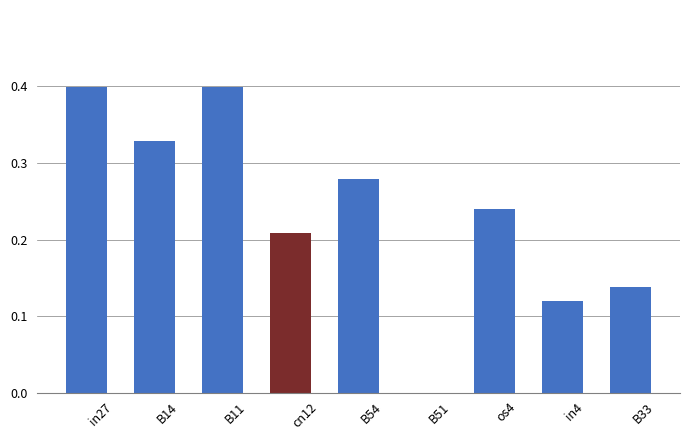

Which has a higher value, B11 or cn12?

B11